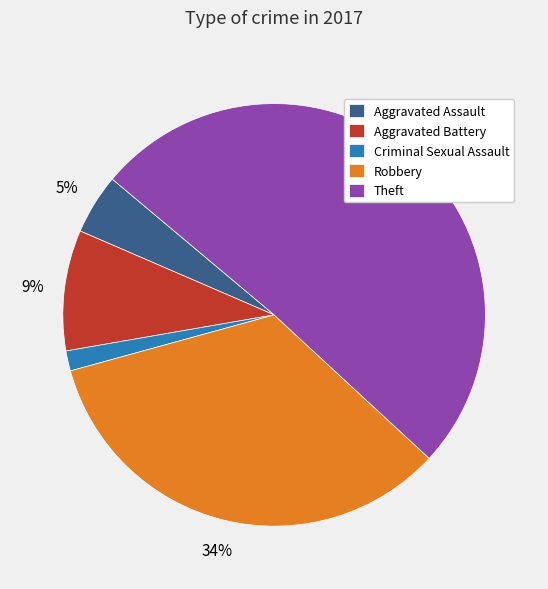

How many segments does this pie chart have?

5